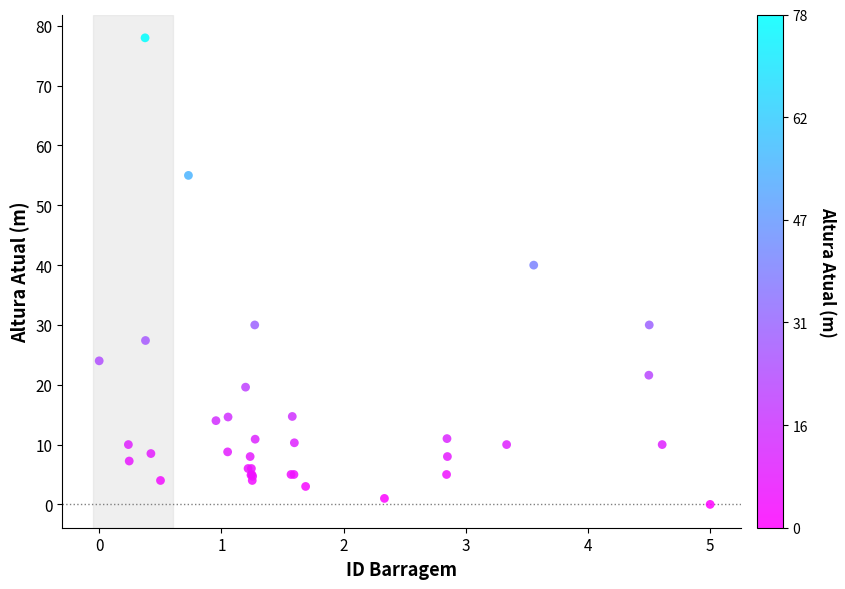

What Y value in the scatter plot is closest to 39?

40.0